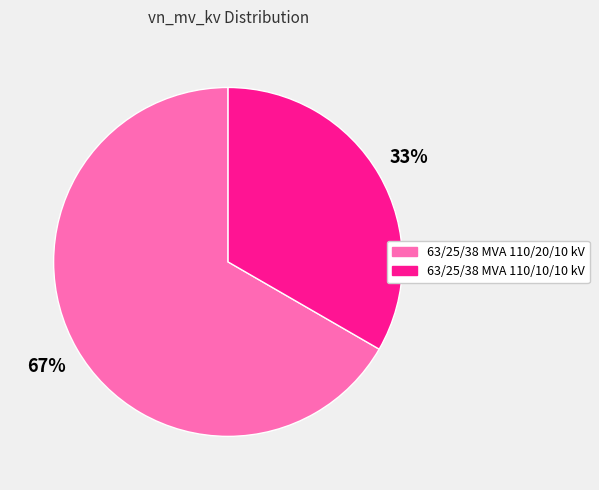

Which category accounts for the majority?

63/25/38 MVA 110/20/10 kV